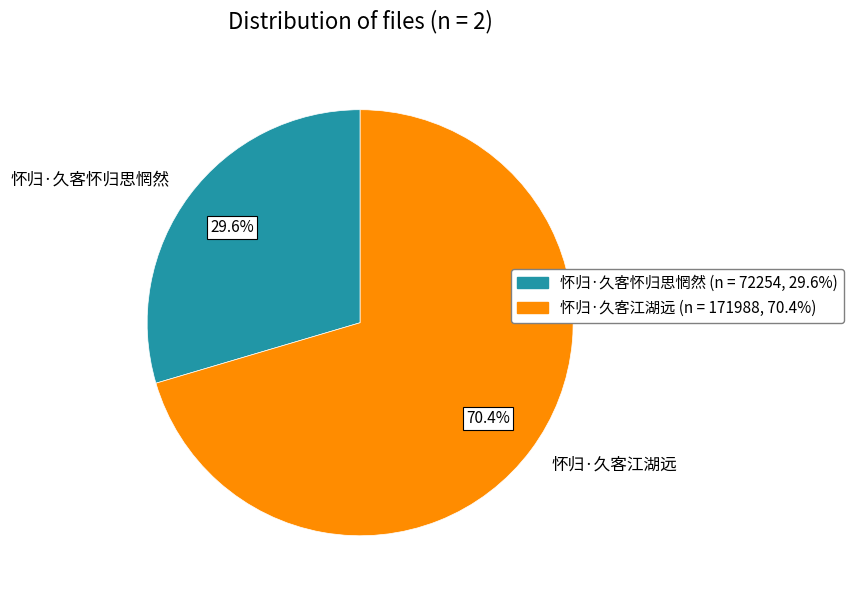

Combined, what portion of the pie is 怀归·久客怀归思惘然 and 怀归·久客江湖远?

100.0%